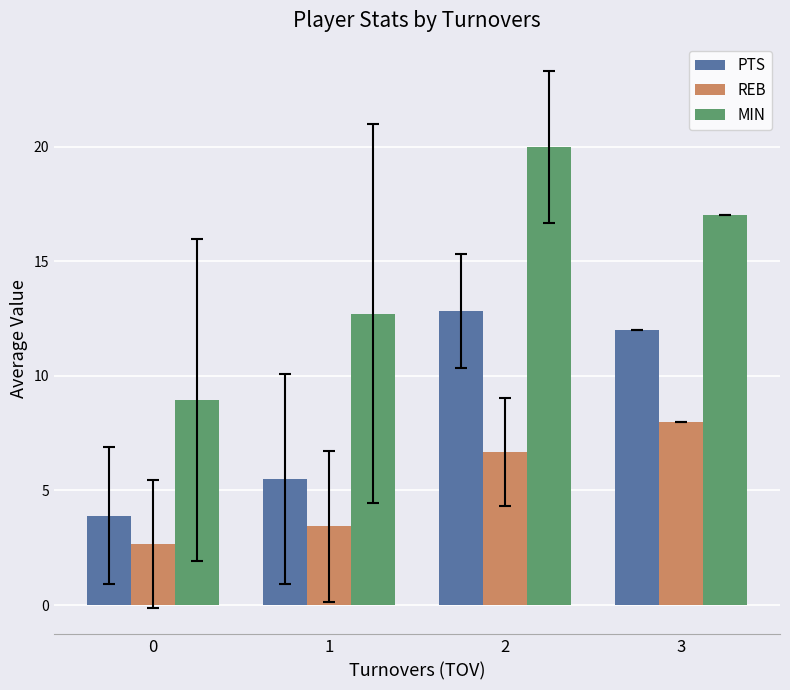

List the labels in order of PTS value, smallest first.

0, 1, 3, 2